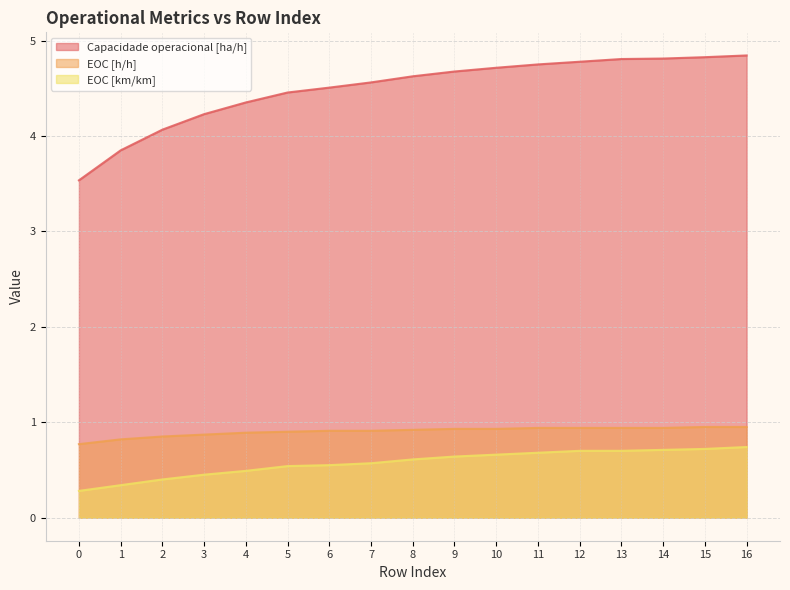

At how many categories does at least one series exceed 3?

17